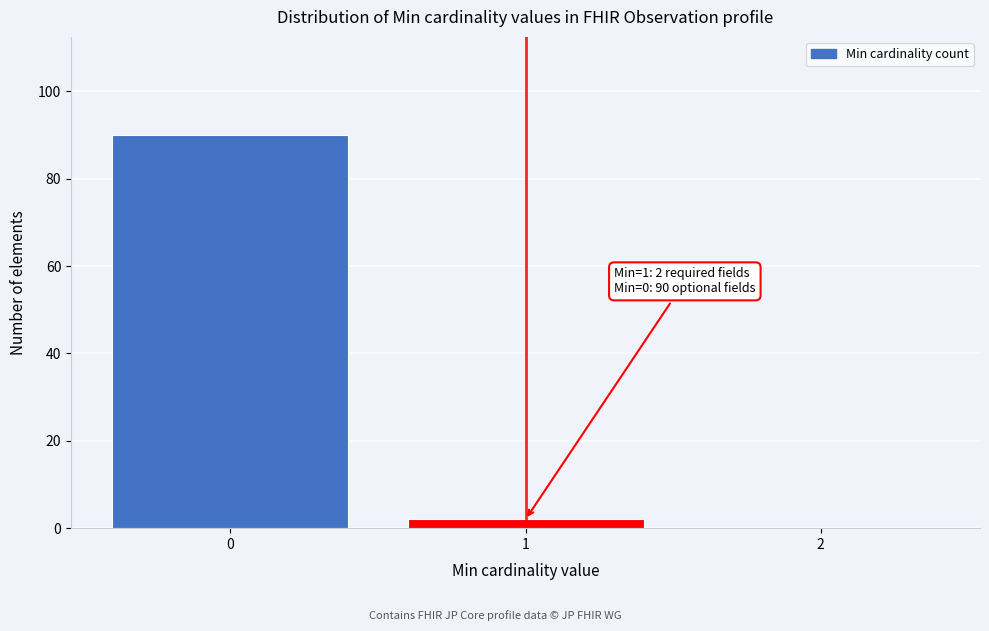

Reading left to right, extract all data points from this chart.

0=90	1=2	2=0